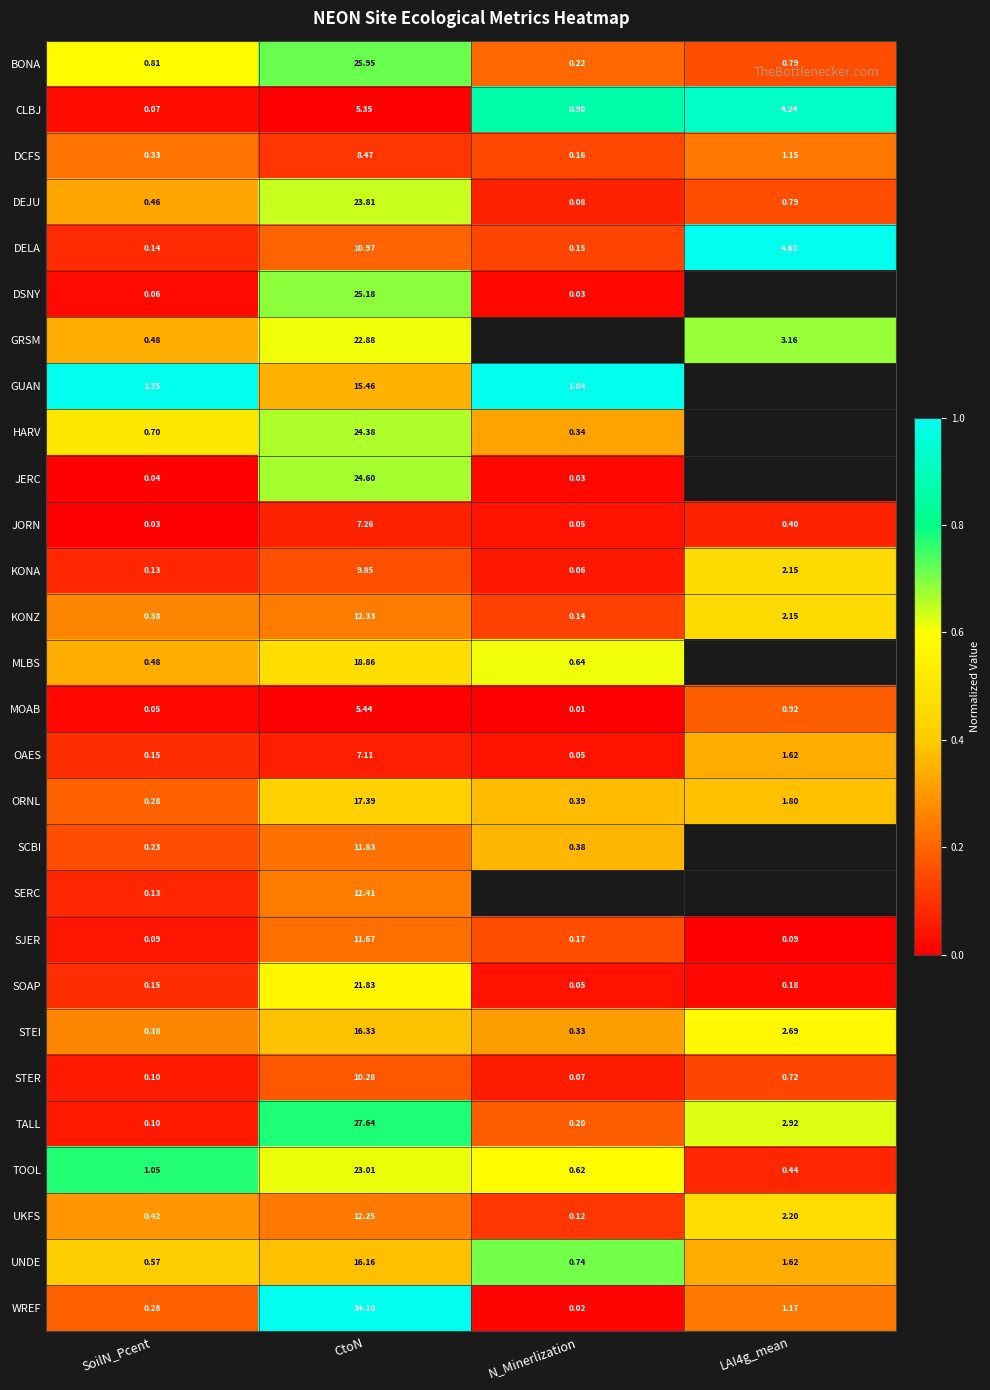

Read the TALL value at N_Minerlization.

0.2